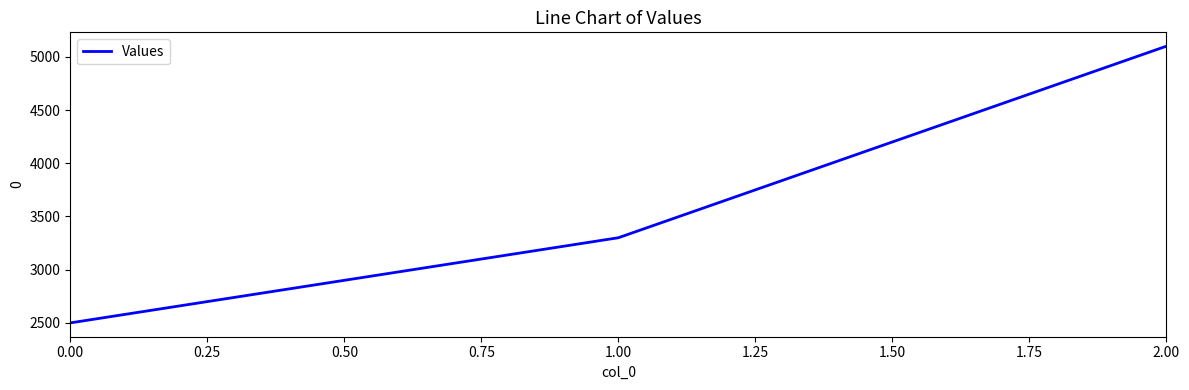

What is the approximate value at 0.00, to the nearest 10?

2500